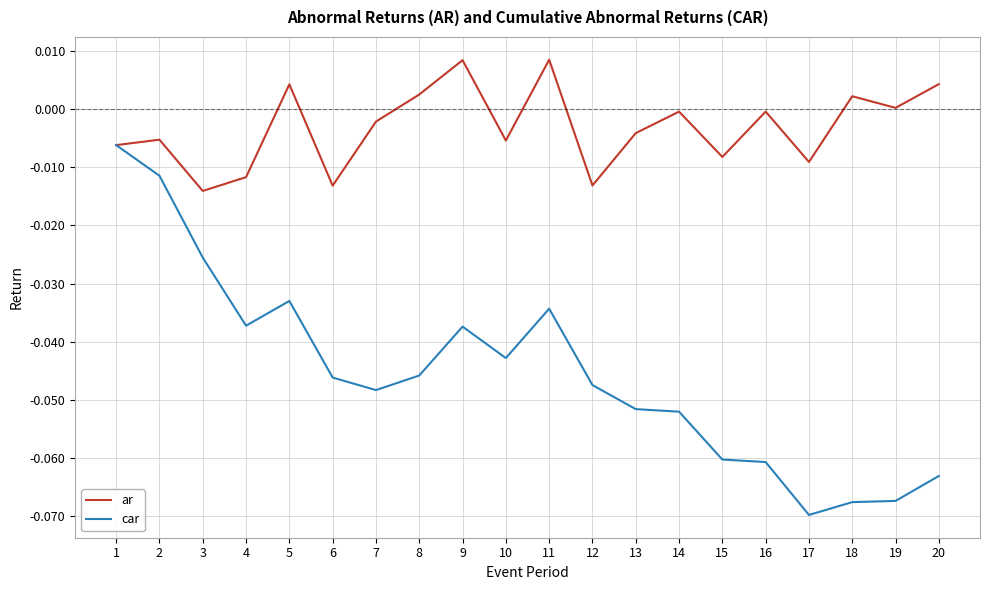

The ar series shows -0.0 at 14. True or false?

True